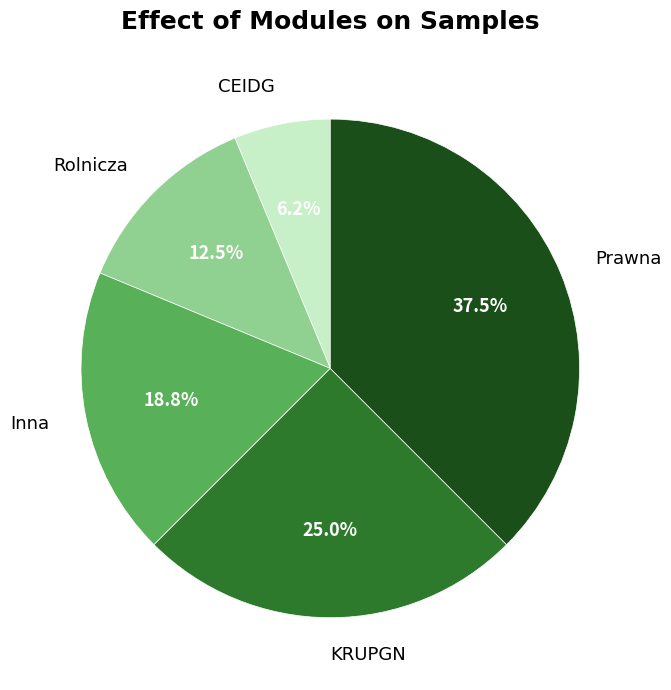

Between KRUPGN and Rolnicza, which is larger?

KRUPGN